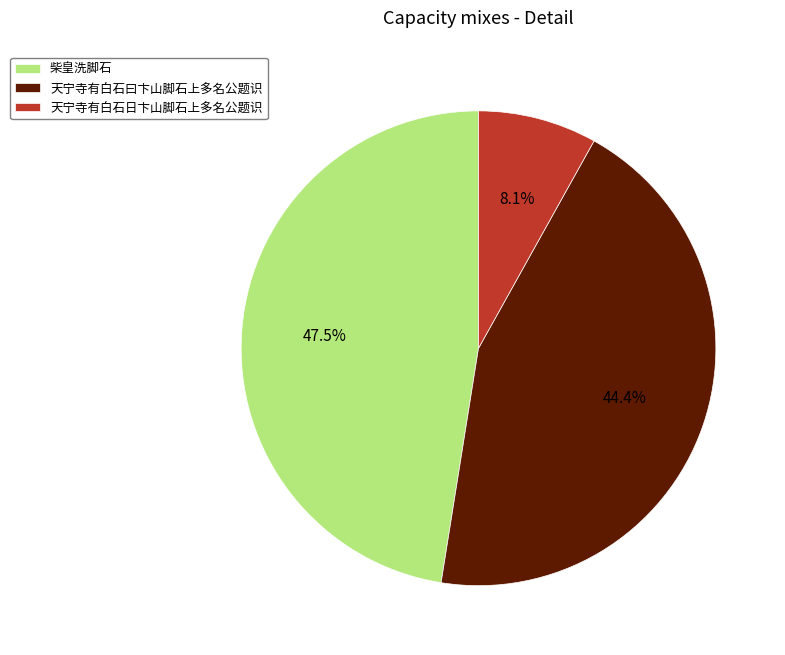

Which category has the smallest portion of the pie?

天宁寺有白石日卞山脚石上多名公题识